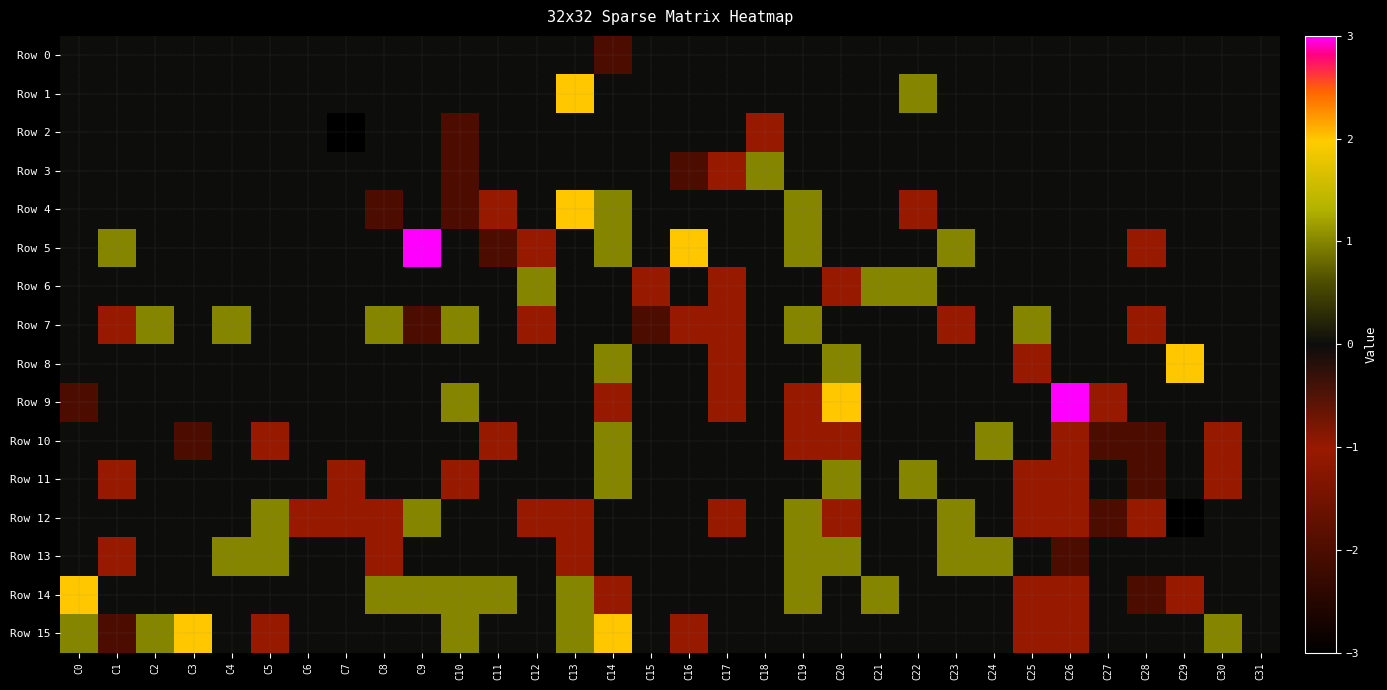

Reading right to left, extract all data points from this chart.

Row 0: C31=0	C30=0	C29=0	C28=0	C27=0	C26=0	C25=0	C24=0	C23=0	C22=0	C21=0	C20=0	C19=0	C18=0	C17=0	C16=0	C15=0	C14=-2	C13=0	C12=0	C11=0	C10=0	C9=0	C8=0	C7=0	C6=0	C5=0	C4=0	C3=0	C2=0	C1=0	C0=0
Row 1: C31=0	C30=0	C29=0	C28=0	C27=0	C26=0	C25=0	C24=0	C23=0	C22=1	C21=0	C20=0	C19=0	C18=0	C17=0	C16=0	C15=0	C14=0	C13=2	C12=0	C11=0	C10=0	C9=0	C8=0	C7=0	C6=0	C5=0	C4=0	C3=0	C2=0	C1=0	C0=0
Row 2: C31=0	C30=0	C29=0	C28=0	C27=0	C26=0	C25=0	C24=0	C23=0	C22=0	C21=0	C20=0	C19=0	C18=-1	C17=0	C16=0	C15=0	C14=0	C13=0	C12=0	C11=0	C10=-2	C9=0	C8=0	C7=-3	C6=0	C5=0	C4=0	C3=0	C2=0	C1=0	C0=0
Row 3: C31=0	C30=0	C29=0	C28=0	C27=0	C26=0	C25=0	C24=0	C23=0	C22=0	C21=0	C20=0	C19=0	C18=1	C17=-1	C16=-2	C15=0	C14=0	C13=0	C12=0	C11=0	C10=-2	C9=0	C8=0	C7=0	C6=0	C5=0	C4=0	C3=0	C2=0	C1=0	C0=0
Row 4: C31=0	C30=0	C29=0	C28=0	C27=0	C26=0	C25=0	C24=0	C23=0	C22=-1	C21=0	C20=0	C19=1	C18=0	C17=0	C16=0	C15=0	C14=1	C13=2	C12=0	C11=-1	C10=-2	C9=0	C8=-2	C7=0	C6=0	C5=0	C4=0	C3=0	C2=0	C1=0	C0=0
Row 5: C31=0	C30=0	C29=0	C28=-1	C27=0	C26=0	C25=0	C24=0	C23=1	C22=0	C21=0	C20=0	C19=1	C18=0	C17=0	C16=2	C15=0	C14=1	C13=0	C12=-1	C11=-2	C10=0	C9=3	C8=0	C7=0	C6=0	C5=0	C4=0	C3=0	C2=0	C1=1	C0=0
Row 6: C31=0	C30=0	C29=0	C28=0	C27=0	C26=0	C25=0	C24=0	C23=0	C22=1	C21=1	C20=-1	C19=0	C18=0	C17=-1	C16=0	C15=-1	C14=0	C13=0	C12=1	C11=0	C10=0	C9=0	C8=0	C7=0	C6=0	C5=0	C4=0	C3=0	C2=0	C1=0	C0=0
Row 7: C31=0	C30=0	C29=0	C28=-1	C27=0	C26=0	C25=1	C24=0	C23=-1	C22=0	C21=0	C20=0	C19=1	C18=0	C17=-1	C16=-1	C15=-2	C14=0	C13=0	C12=-1	C11=0	C10=1	C9=-2	C8=1	C7=0	C6=0	C5=0	C4=1	C3=0	C2=1	C1=-1	C0=0
Row 8: C31=0	C30=0	C29=2	C28=0	C27=0	C26=0	C25=-1	C24=0	C23=0	C22=0	C21=0	C20=1	C19=0	C18=0	C17=-1	C16=0	C15=0	C14=1	C13=0	C12=0	C11=0	C10=0	C9=0	C8=0	C7=0	C6=0	C5=0	C4=0	C3=0	C2=0	C1=0	C0=0
Row 9: C31=0	C30=0	C29=0	C28=0	C27=-1	C26=3	C25=0	C24=0	C23=0	C22=0	C21=0	C20=2	C19=-1	C18=0	C17=-1	C16=0	C15=0	C14=-1	C13=0	C12=0	C11=0	C10=1	C9=0	C8=0	C7=0	C6=0	C5=0	C4=0	C3=0	C2=0	C1=0	C0=-2
Row 10: C31=0	C30=-1	C29=0	C28=-2	C27=-2	C26=-1	C25=0	C24=1	C23=0	C22=0	C21=0	C20=-1	C19=-1	C18=0	C17=0	C16=0	C15=0	C14=1	C13=0	C12=0	C11=-1	C10=0	C9=0	C8=0	C7=0	C6=0	C5=-1	C4=0	C3=-2	C2=0	C1=0	C0=0
Row 11: C31=0	C30=-1	C29=0	C28=-2	C27=0	C26=-1	C25=-1	C24=0	C23=0	C22=1	C21=0	C20=1	C19=0	C18=0	C17=0	C16=0	C15=0	C14=1	C13=0	C12=0	C11=0	C10=-1	C9=0	C8=0	C7=-1	C6=0	C5=0	C4=0	C3=0	C2=0	C1=-1	C0=0
Row 12: C31=0	C30=0	C29=-3	C28=-1	C27=-2	C26=-1	C25=-1	C24=0	C23=1	C22=0	C21=0	C20=-1	C19=1	C18=0	C17=-1	C16=0	C15=0	C14=0	C13=-1	C12=-1	C11=0	C10=0	C9=1	C8=-1	C7=-1	C6=-1	C5=1	C4=0	C3=0	C2=0	C1=0	C0=0
Row 13: C31=0	C30=0	C29=0	C28=0	C27=0	C26=-2	C25=0	C24=1	C23=1	C22=0	C21=0	C20=1	C19=1	C18=0	C17=0	C16=0	C15=0	C14=0	C13=-1	C12=0	C11=0	C10=0	C9=0	C8=-1	C7=0	C6=0	C5=1	C4=1	C3=0	C2=0	C1=-1	C0=0
Row 14: C31=0	C30=0	C29=-1	C28=-2	C27=0	C26=-1	C25=-1	C24=0	C23=0	C22=0	C21=1	C20=0	C19=1	C18=0	C17=0	C16=0	C15=0	C14=-1	C13=1	C12=0	C11=1	C10=1	C9=1	C8=1	C7=0	C6=0	C5=0	C4=0	C3=0	C2=0	C1=0	C0=2
Row 15: C31=0	C30=1	C29=0	C28=0	C27=0	C26=-1	C25=-1	C24=0	C23=0	C22=0	C21=0	C20=0	C19=0	C18=0	C17=0	C16=-1	C15=0	C14=2	C13=1	C12=0	C11=0	C10=1	C9=0	C8=0	C7=0	C6=0	C5=-1	C4=0	C3=2	C2=1	C1=-2	C0=1